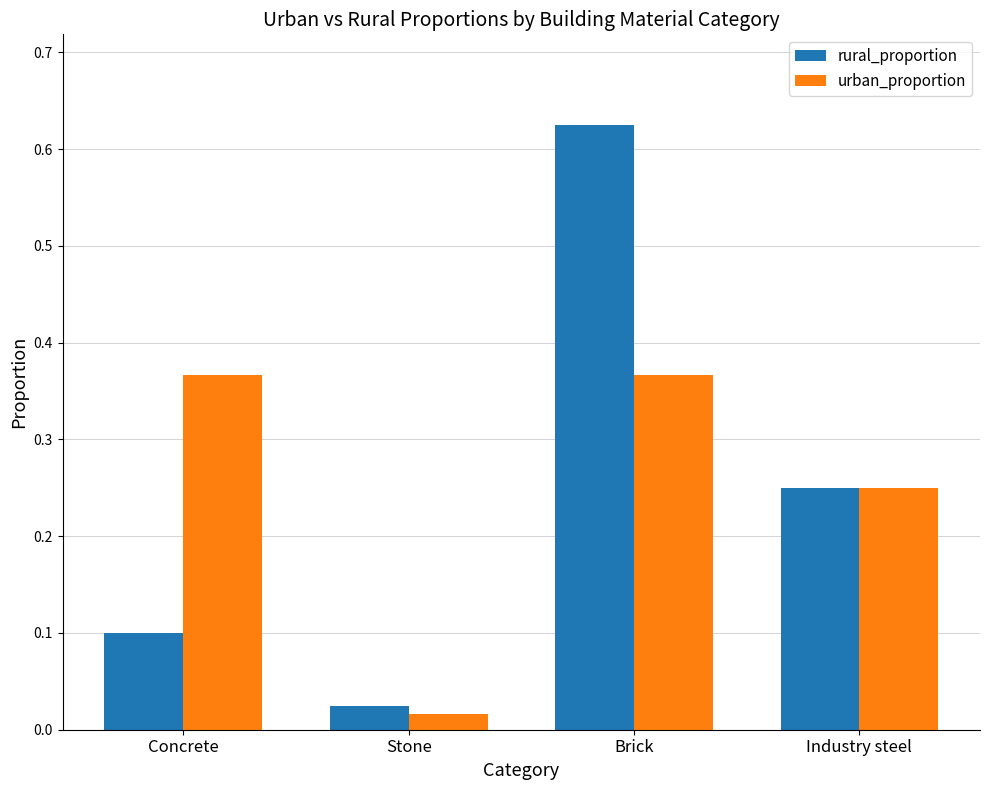

At which label is urban_proportion closest to 0?

Stone